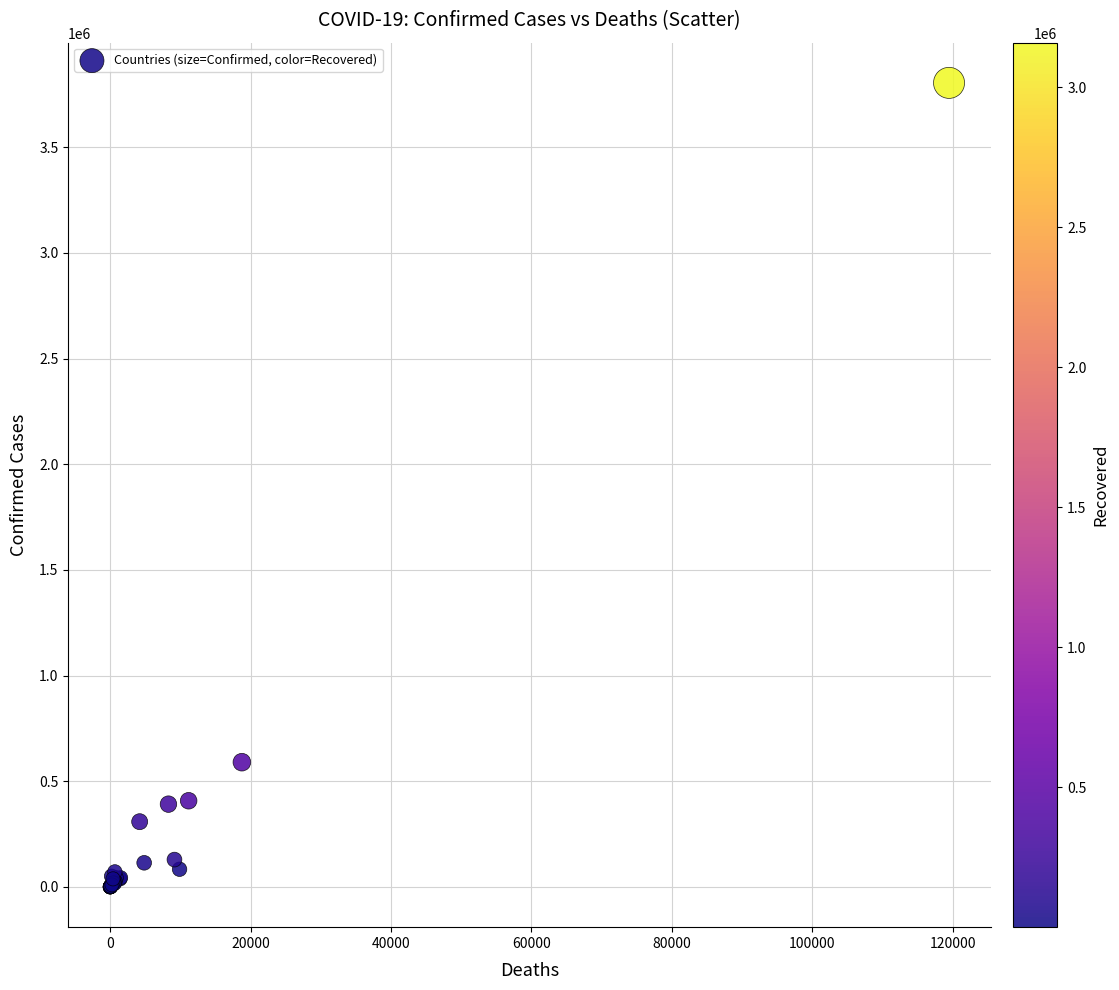

What Y value in the scatter plot is closest to 1902448?

590492